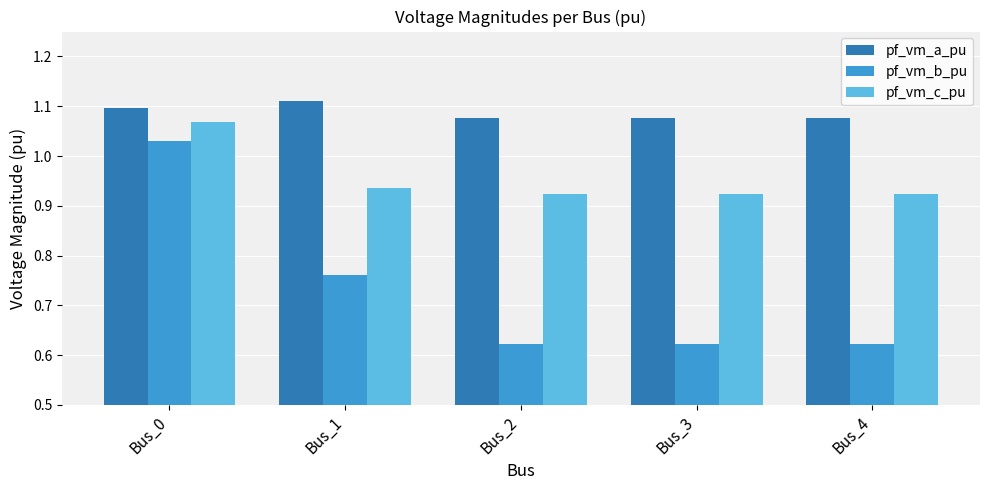

Which series changed the most between Bus_0 and Bus_1?

pf_vm_b_pu